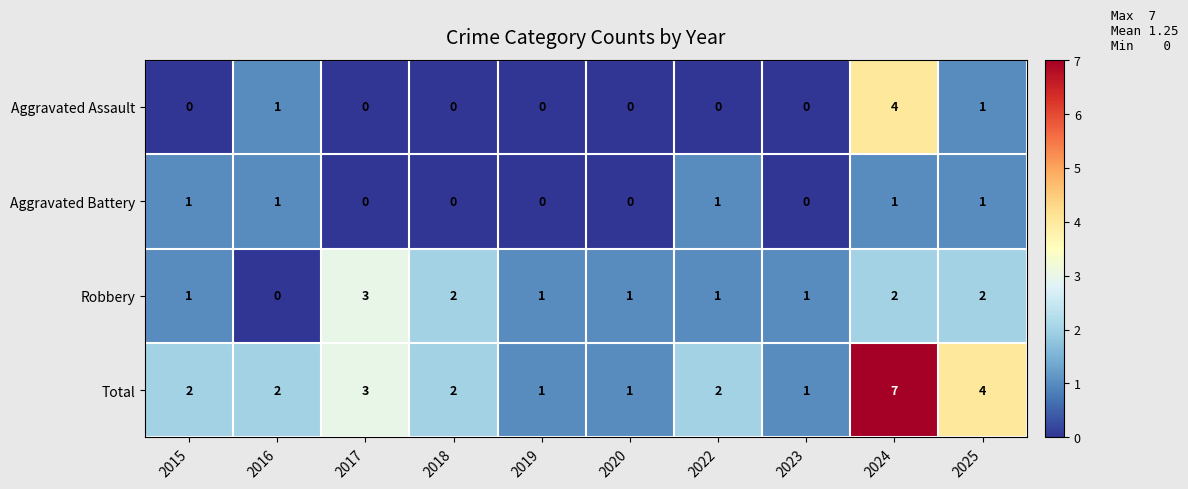

Is it true that Aggravated Assault equals 1 at 2025?

True